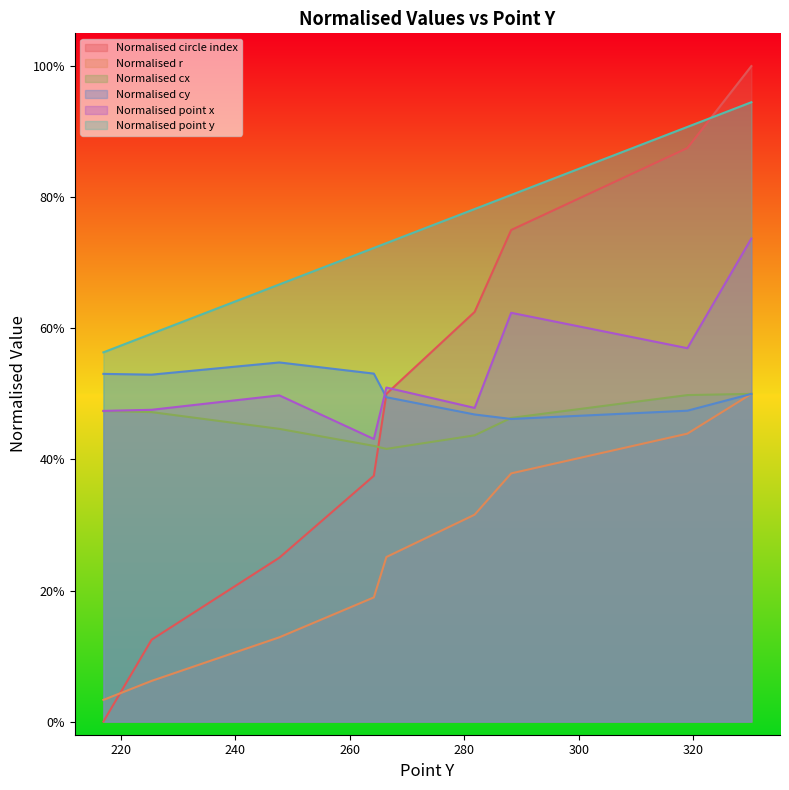

Which series changed the most between 266.42 and 281.83?

Normalised circle index